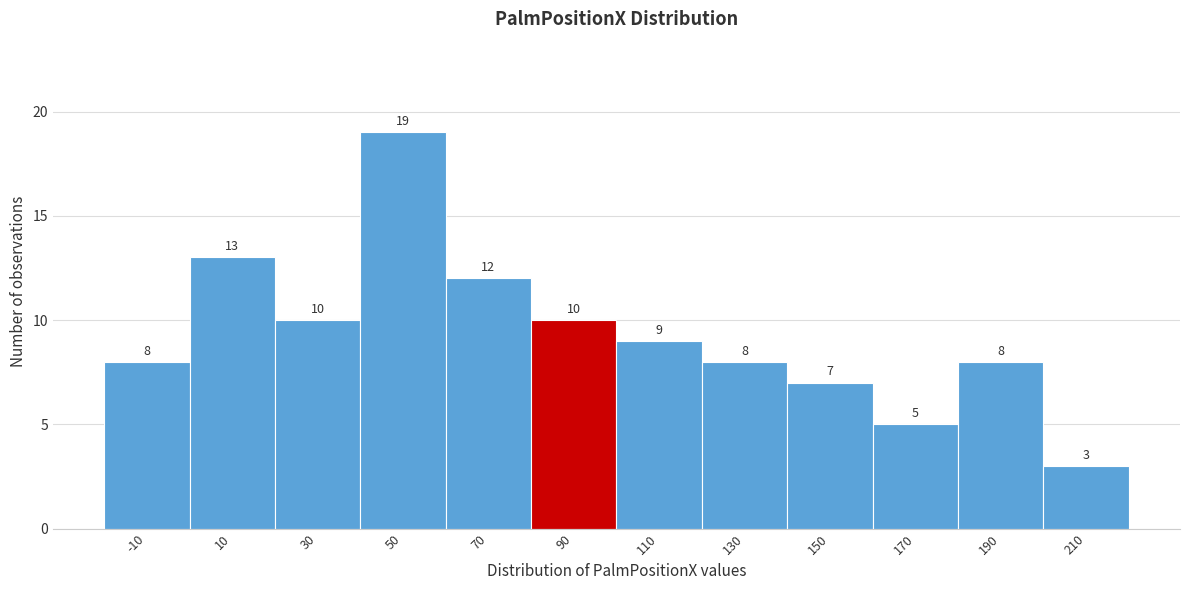

Reading left to right, what are all the values shown in this chart?

8	13	10	19	12	10	9	8	7	5	8	3